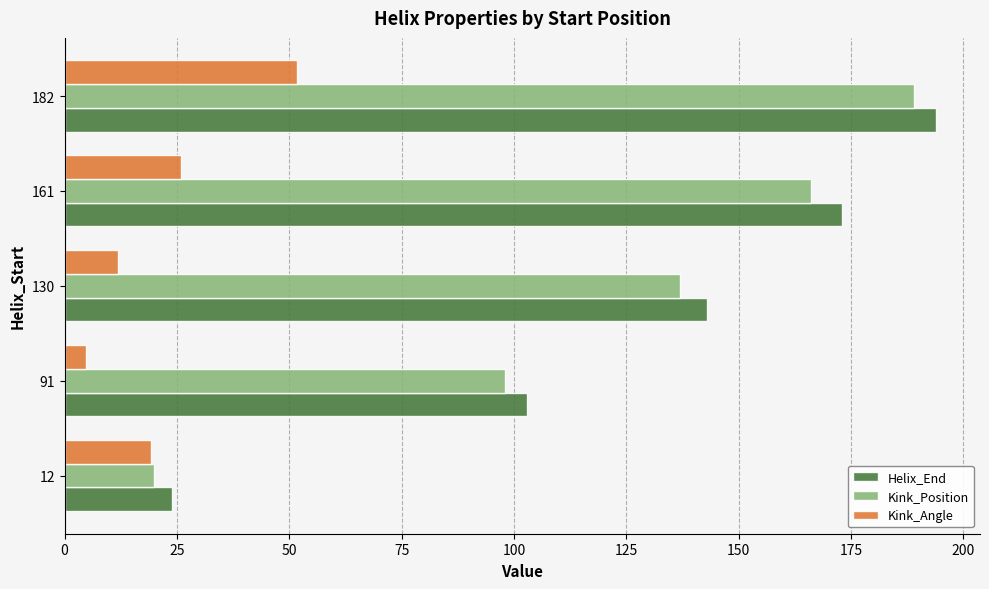

The Kink_Angle series shows 9.5 at 12. True or false?

False